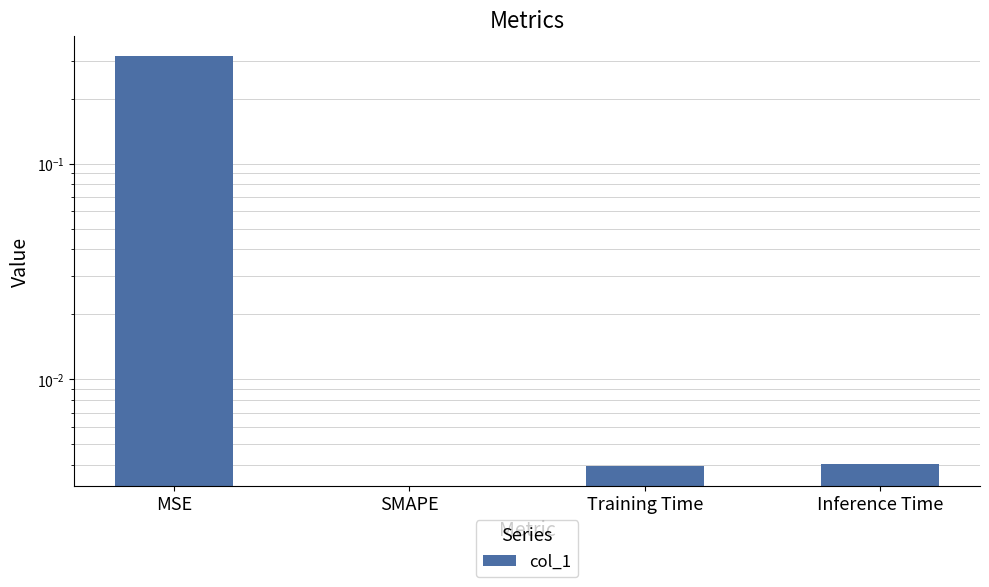

How many values are above zero?

3